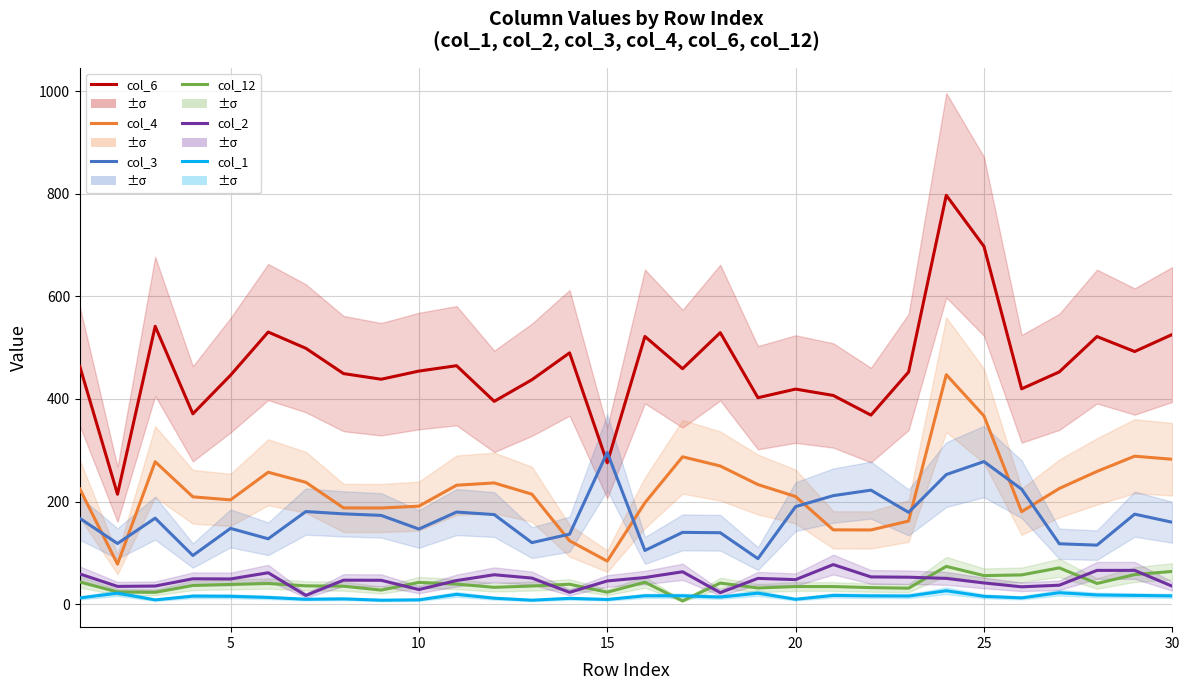

Reading right to left, extract all data points from this chart.

col_6: 525.8	492.5	521.7	452.8	419.8	697.5	797.1	452.6	368.6	406.9	419.3	402.5	529.3	459.0	521.9	275.6	489.9	437.5	395.4	464.9	454.4	438.5	449.5	498.8	530.5	446.3	371.1	541.7	214.3	463.5
col_4: 282.5	288.5	258.8	225.6	180.3	367.0	447.4	162.1	144.7	144.9	209.9	233.2	269.4	287.3	197.7	84.0	123.6	214.4	236.4	231.9	191.1	187.5	187.7	237.6	257.2	203.3	209.3	277.7	78.1	224.6
col_3: 159.7	175.5	115.1	117.8	224.2	278.0	252.7	179.0	222.3	211.6	190.2	88.8	139.3	140.0	104.7	295.8	136.5	120.0	174.7	179.6	146.5	173.1	176.1	180.6	127.5	147.8	94.9	167.7	118.3	167.3
col_12: 63.9	57.7	40.4	70.8	57.1	55.7	73.7	31.2	32.3	34.4	34.4	31.6	41.2	6.4	42.8	23.4	38.9	35.4	32.9	39.2	42.5	27.5	35.1	35.8	40.3	38.5	36.5	23.1	23.8	43.3
col_2: 35.0	65.9	65.9	37.0	33.9	41.4	50.3	52.6	53.2	77.2	47.9	50.3	22.5	63.2	52.0	45.3	23.1	50.9	57.4	46.1	28.5	46.6	46.8	17.1	61.3	49.2	49.5	35.4	34.7	58.9
col_1: 16.2	17.1	18.0	22.4	12.3	15.3	26.2	15.9	16.2	17.1	9.6	21.5	13.9	16.4	16.4	9.2	11.4	7.8	11.7	19.2	8.5	7.8	10.4	9.6	13.2	15.4	15.7	8.4	21.5	12.2